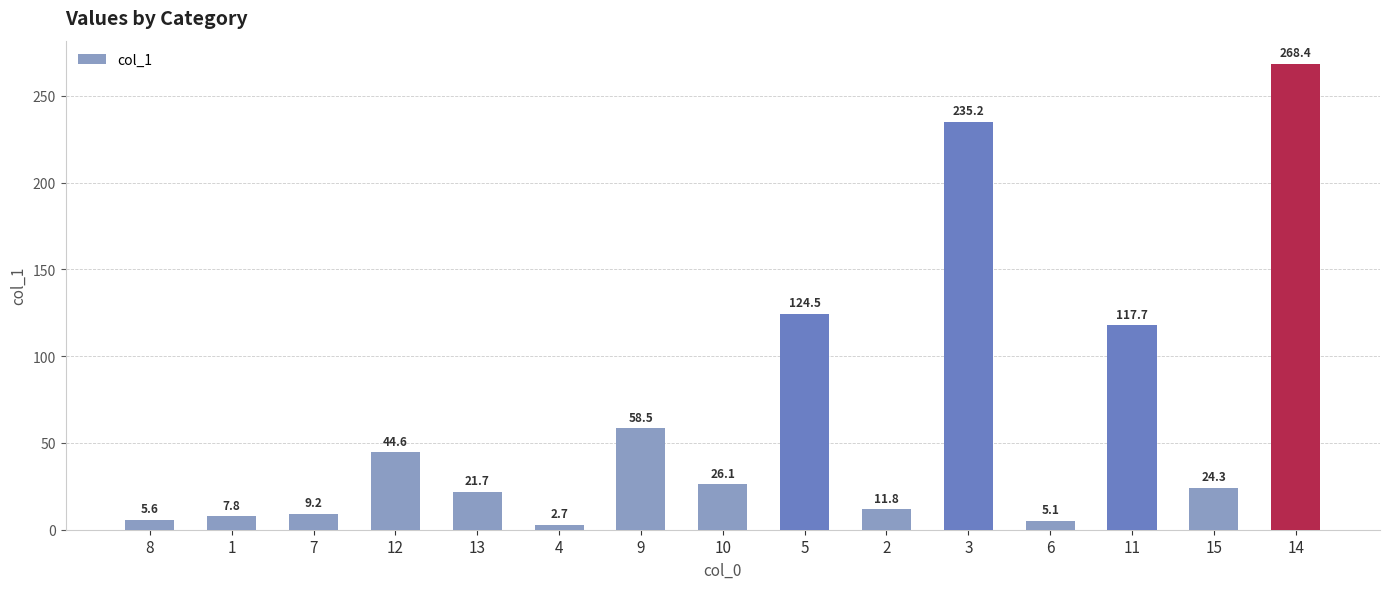

Read the value at 8.

5.6